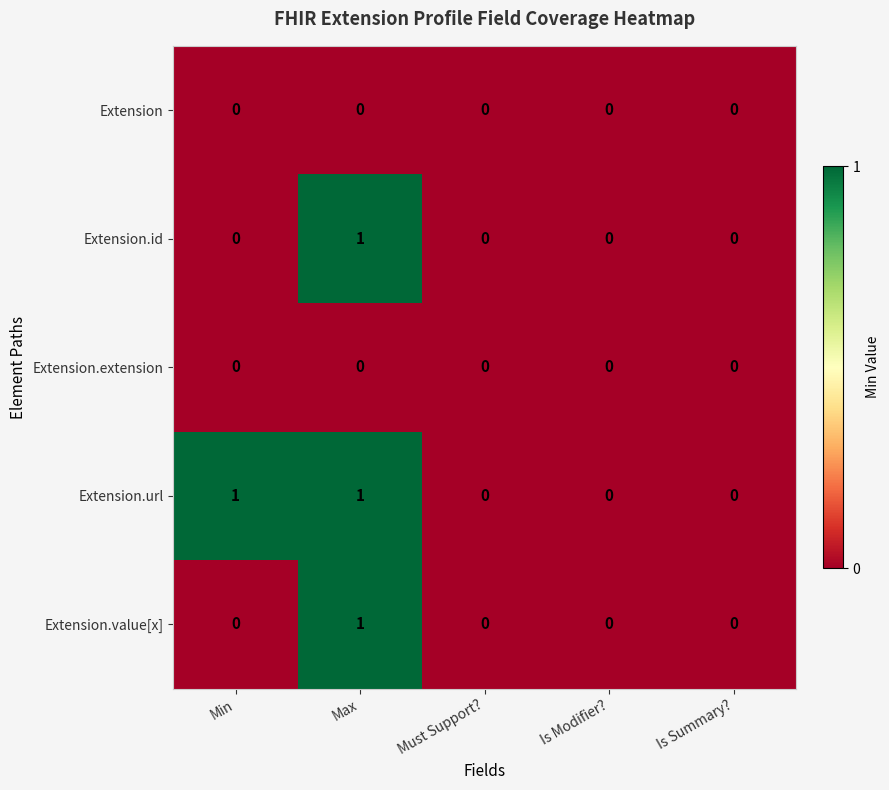

How many data points does each series have?

5